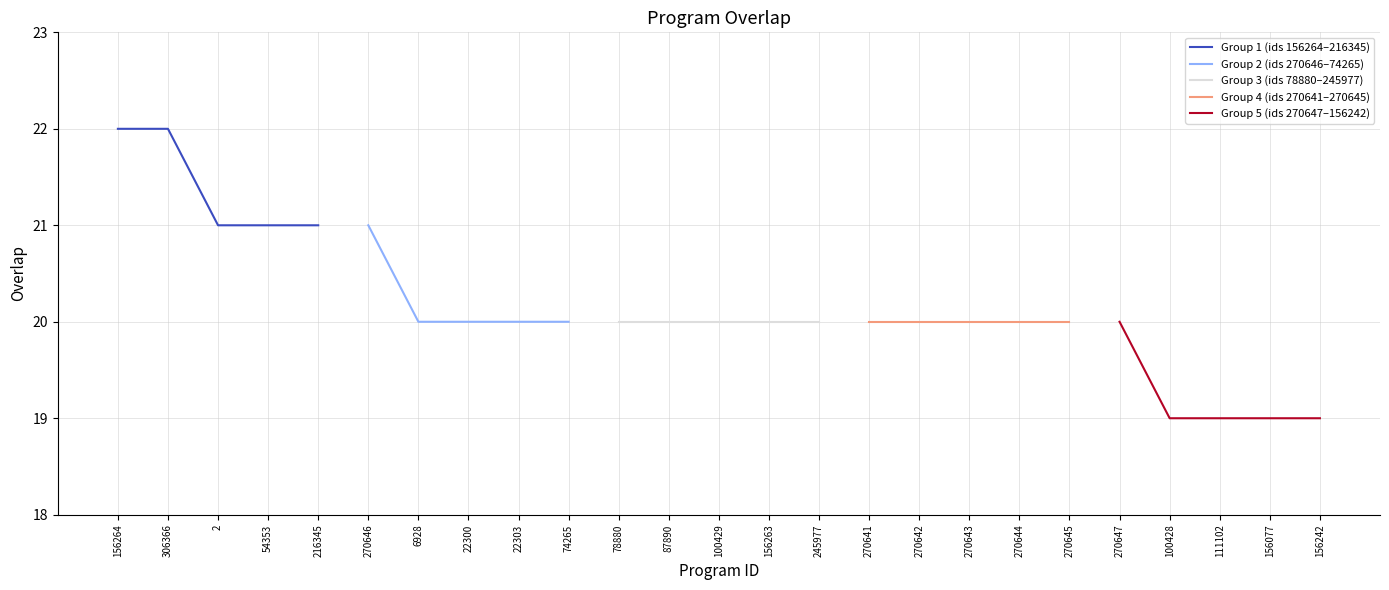

What is the sum of all Group 1 (ids 156264–216345) values?

107